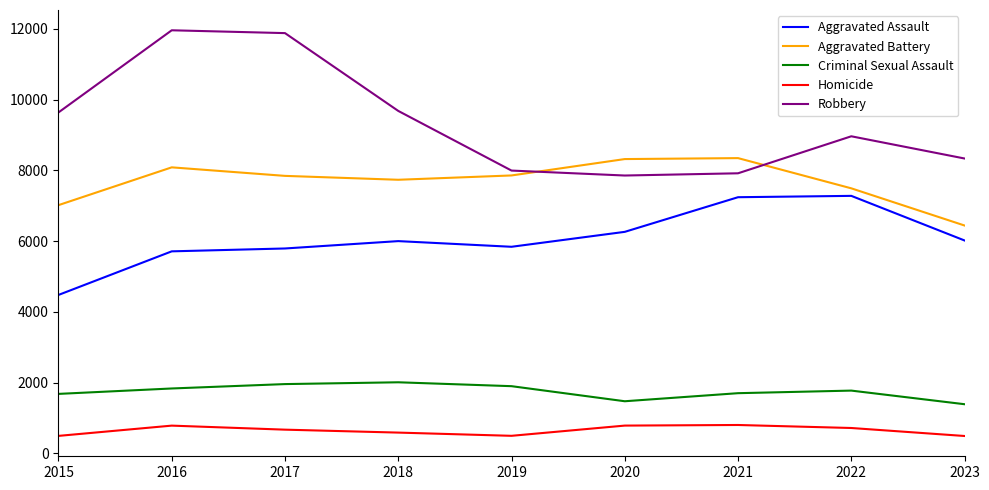

The value of Robbery at 2016 is 7044. True or false?

False